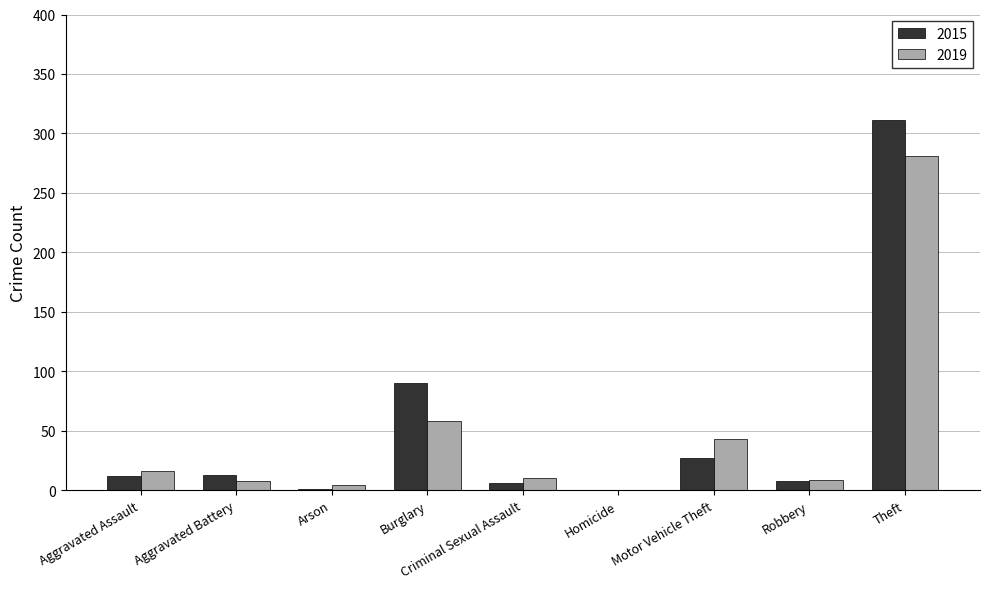

Count the number of categories in the chart.

9